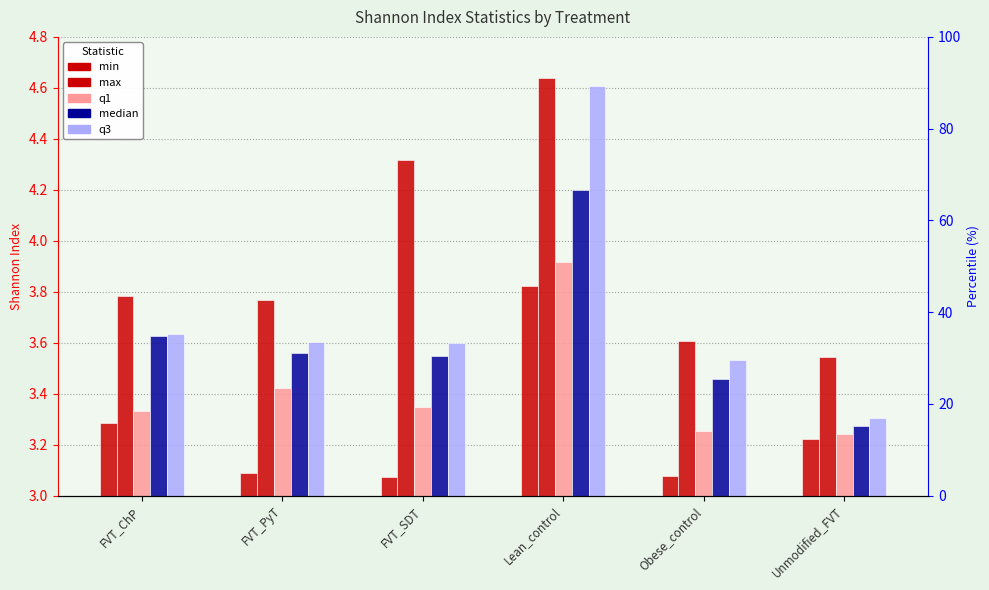

How many data points does each series have?

6